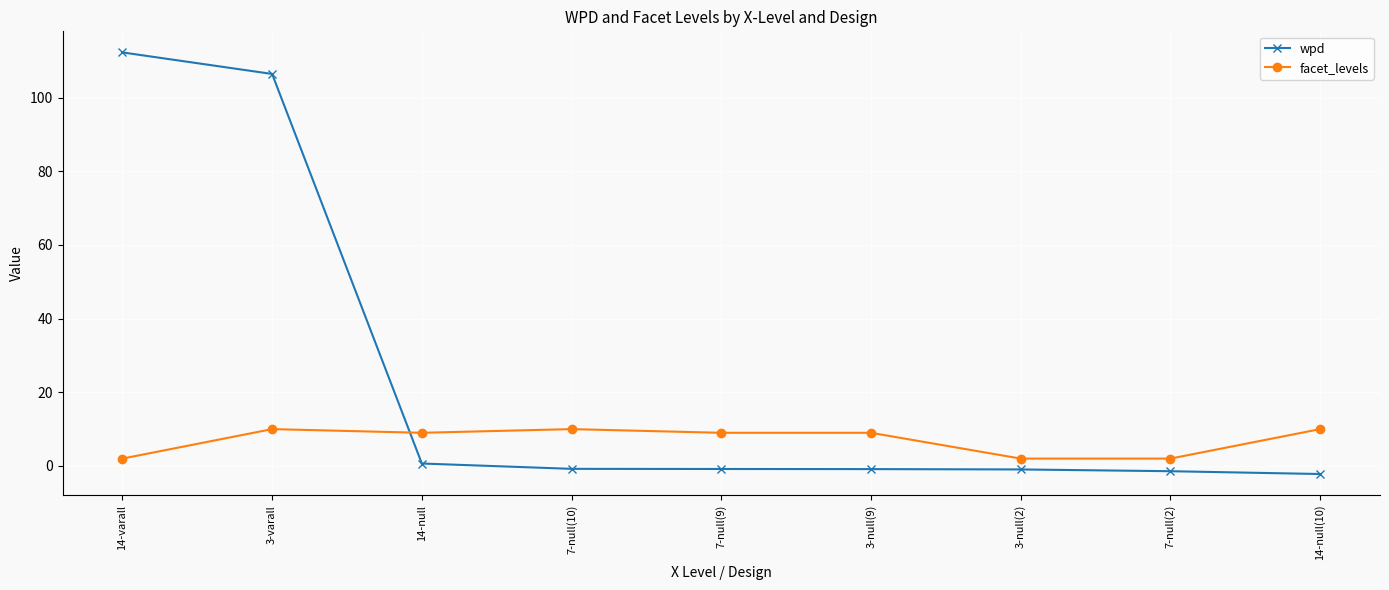

What is the maximum value for facet_levels?

10.0